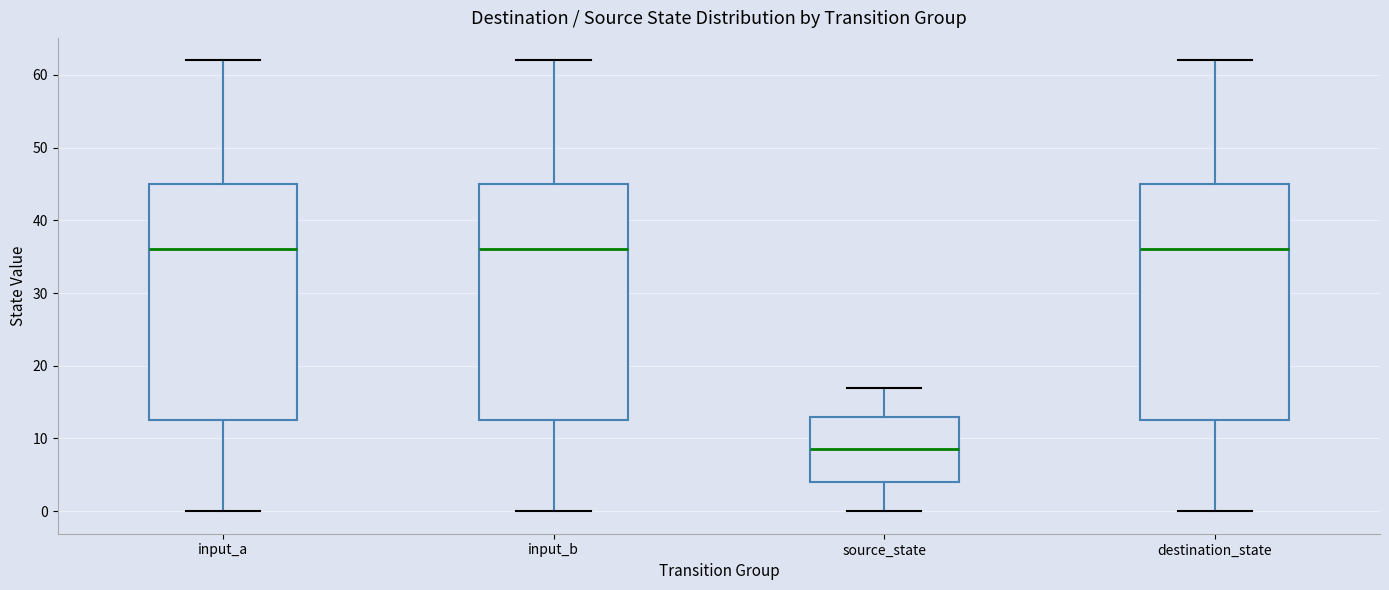

Reading left to right, read every box against the y-axis: the position of its median line, the range the box covers, and the ends of its whiskers. The values are not printed on the chart, so give them approximately, as read against the axis.

input_a: median 36, box 13 to 45, whiskers 0 to 62
input_b: median 36, box 13 to 45, whiskers 0 to 62
source_state: median 9, box 4 to 13, whiskers 0 to 17
destination_state: median 36, box 13 to 45, whiskers 0 to 62